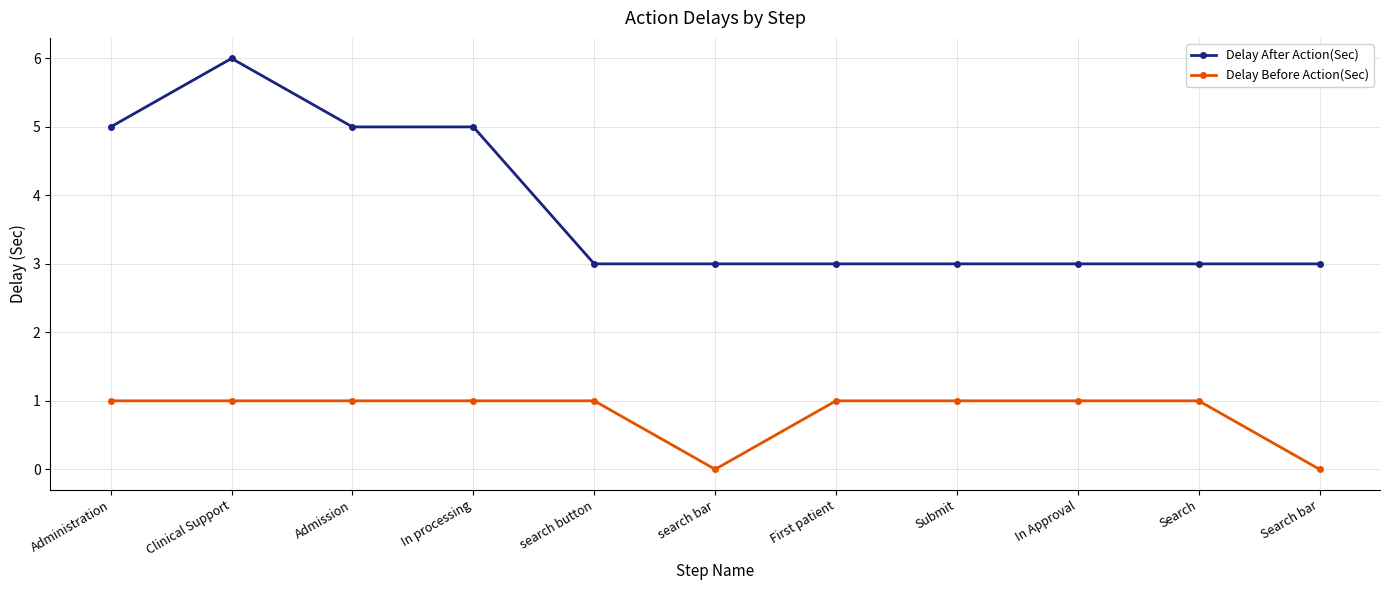

Is the value of Delay Before Action(Sec) at In processing greater than the value of Delay After Action(Sec) at First patient?

No